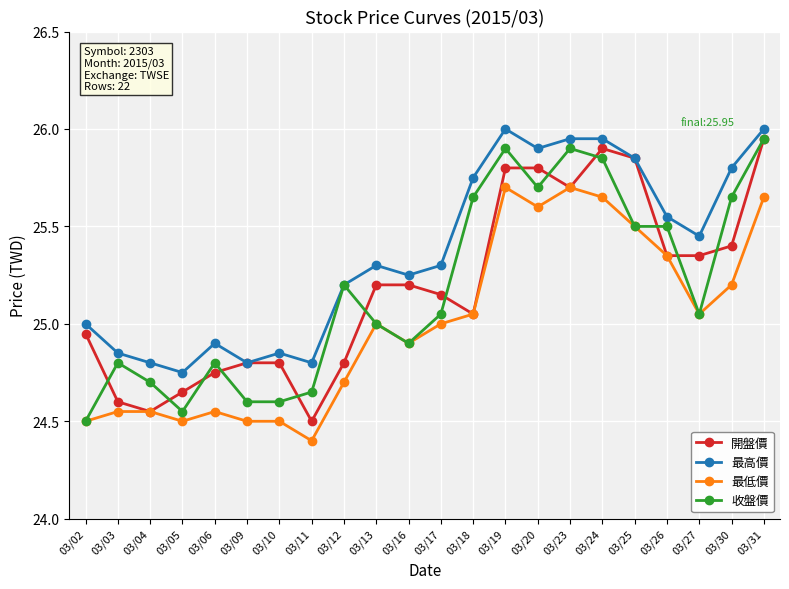

What is the difference between the maximum and second lowest values in the 開盤價 series?

1.4